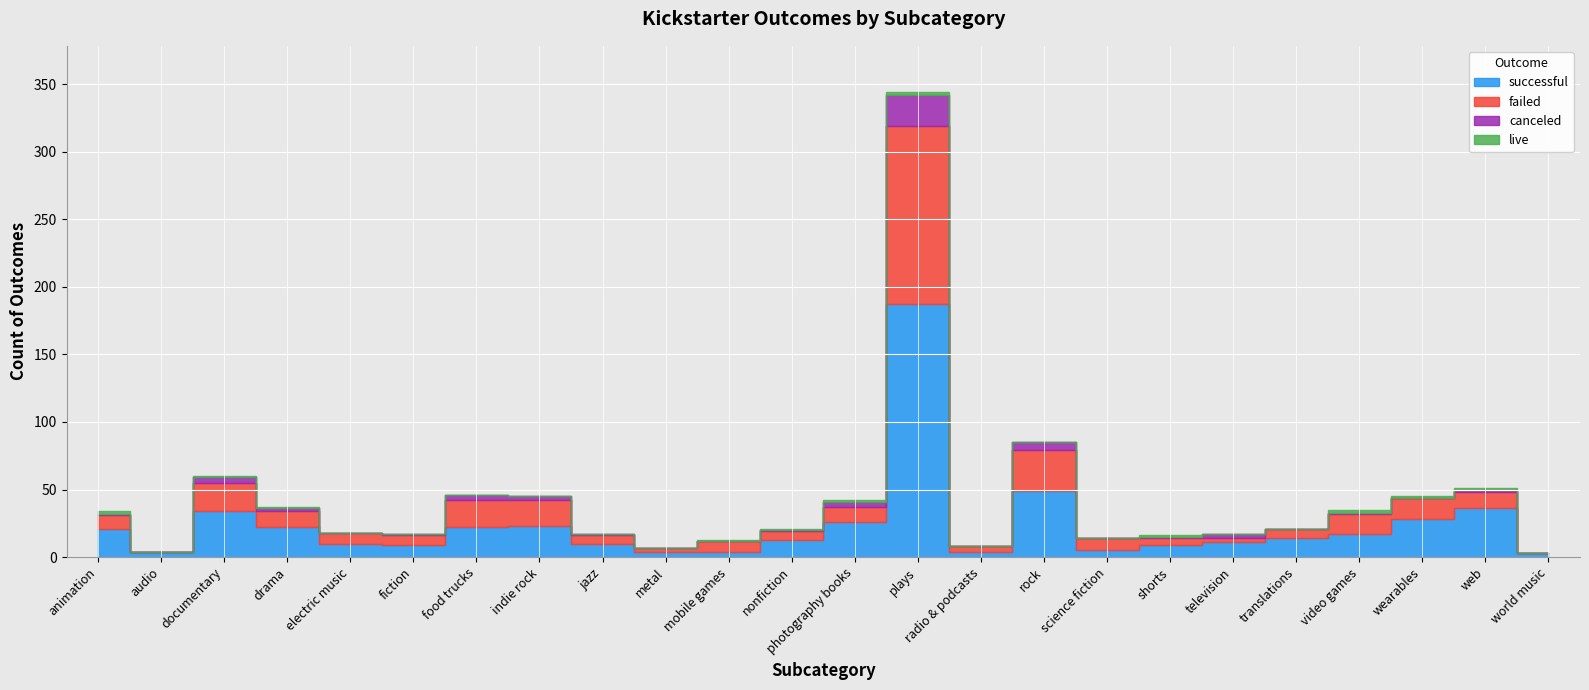

Reading left to right, extract all data points from this chart.

successful: 21	4	34	22	10	9	22	23	10	4	4	13	26	187	4	49	5	9	11	14	17	28	36	3
failed: 10	0	21	12	8	7	20	19	6	3	8	6	11	132	4	30	9	5	3	7	15	16	12	0
canceled: 1	0	4	2	0	1	4	3	1	0	0	1	4	23	0	6	0	1	3	0	1	0	2	0
live: 2	0	1	1	0	0	0	0	0	0	1	1	1	2	0	0	0	1	0	0	2	1	1	0